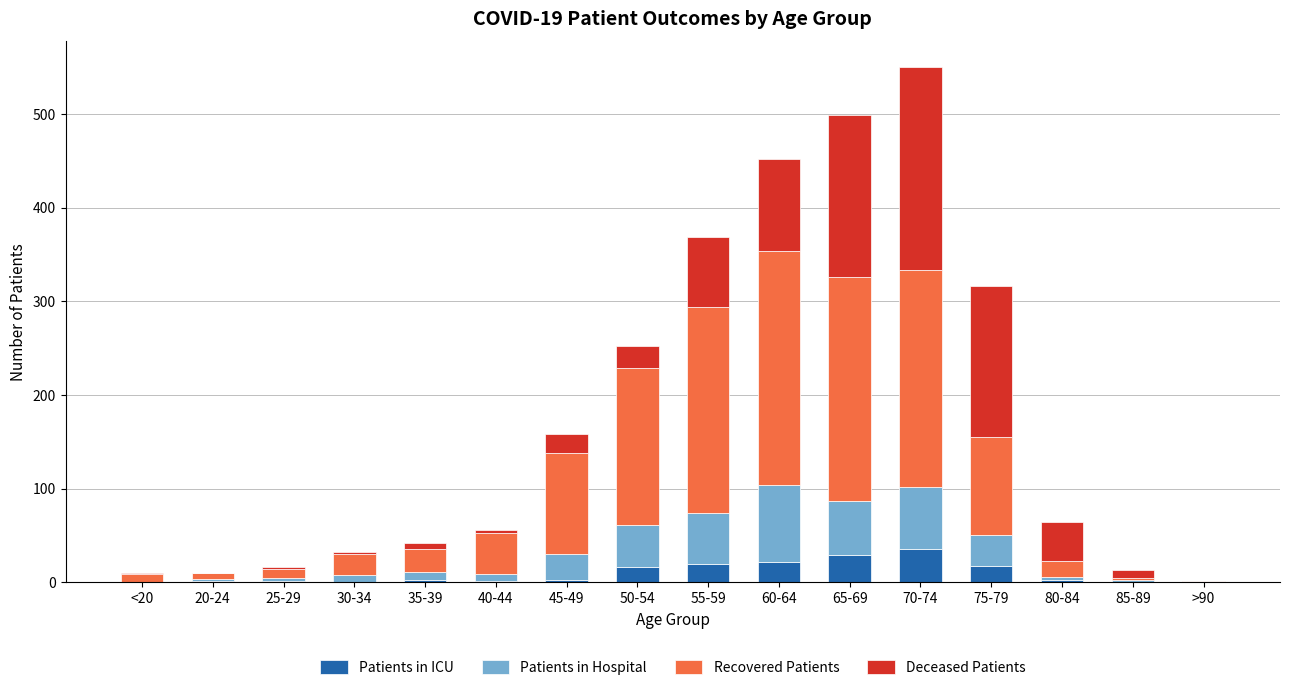

At which category is the sum across all series the highest?

70-74